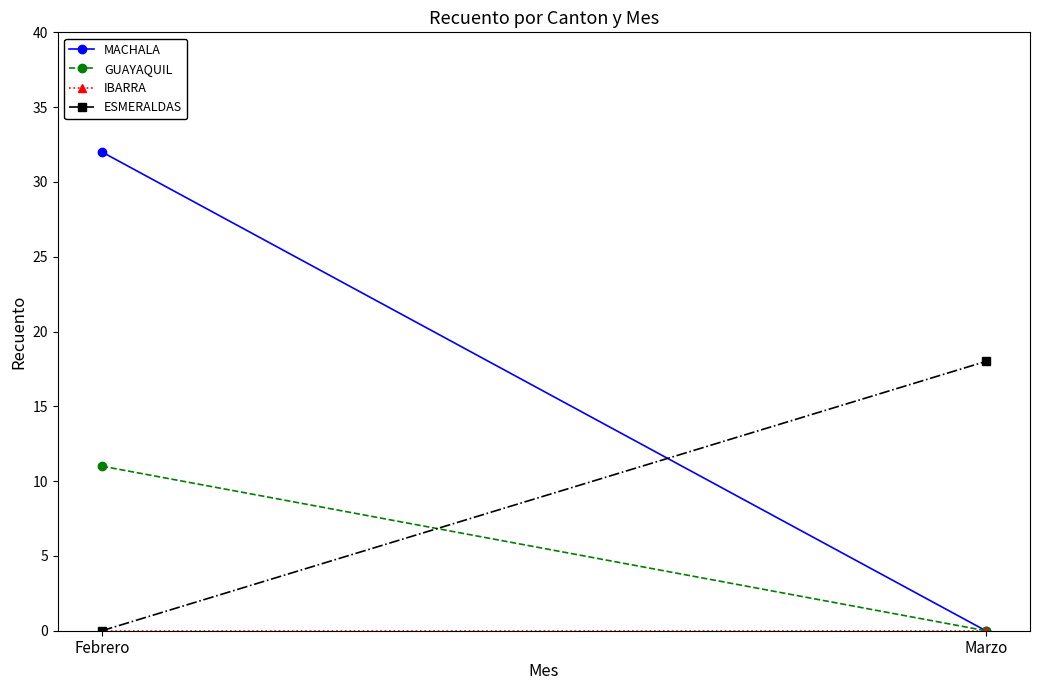

Where is MACHALA nearest to the value 16?

Febrero